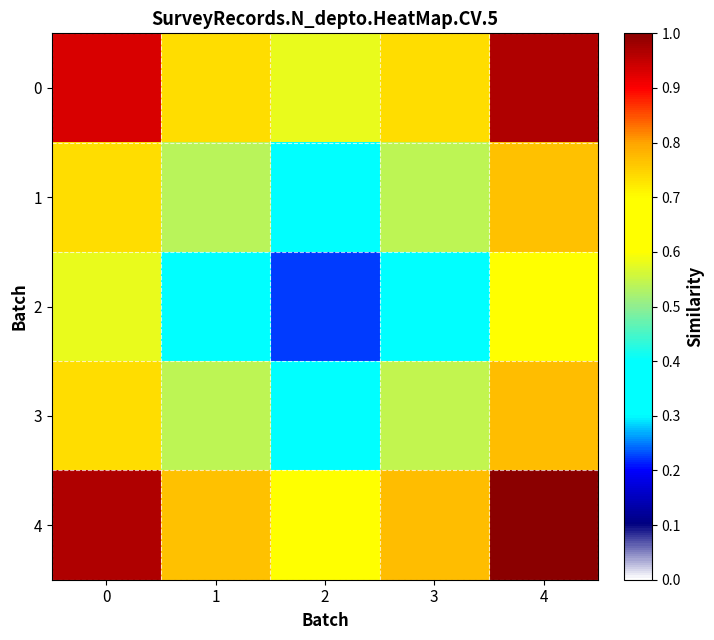

At which category is the sum across all series the highest?

4